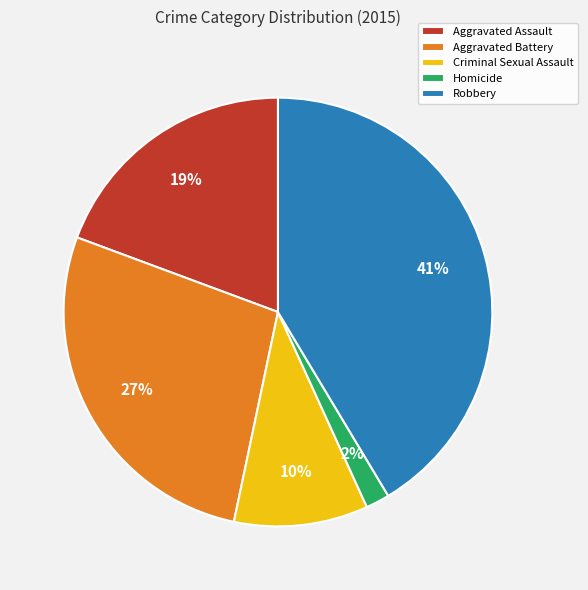

Which slice is the largest?

Robbery